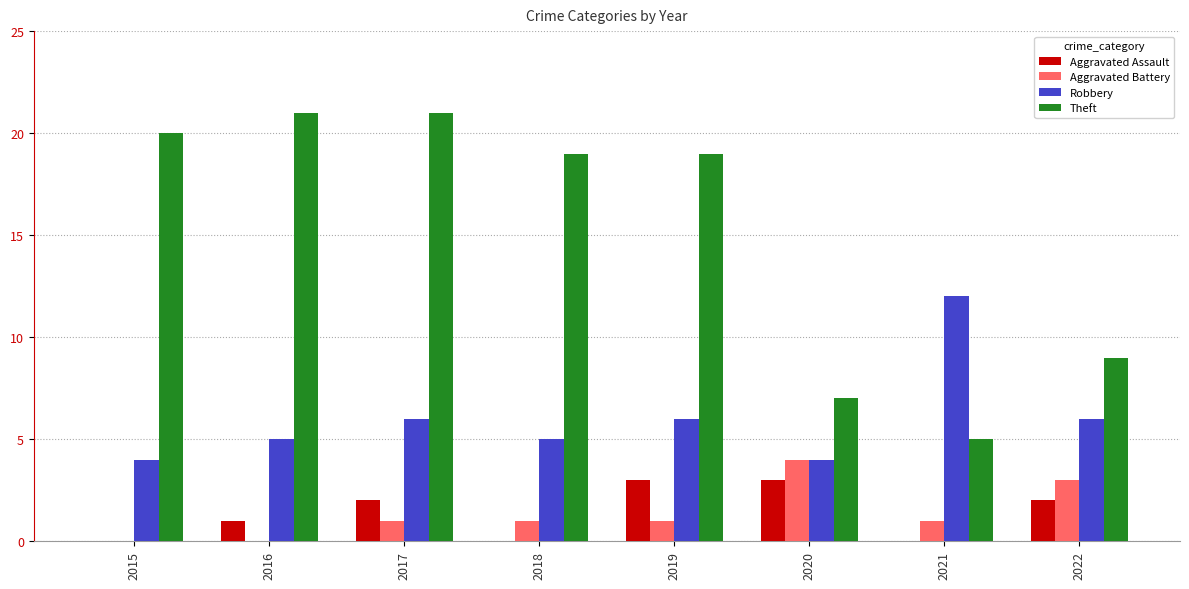

What are all the series names shown in the legend?

Aggravated Assault, Aggravated Battery, Robbery, Theft